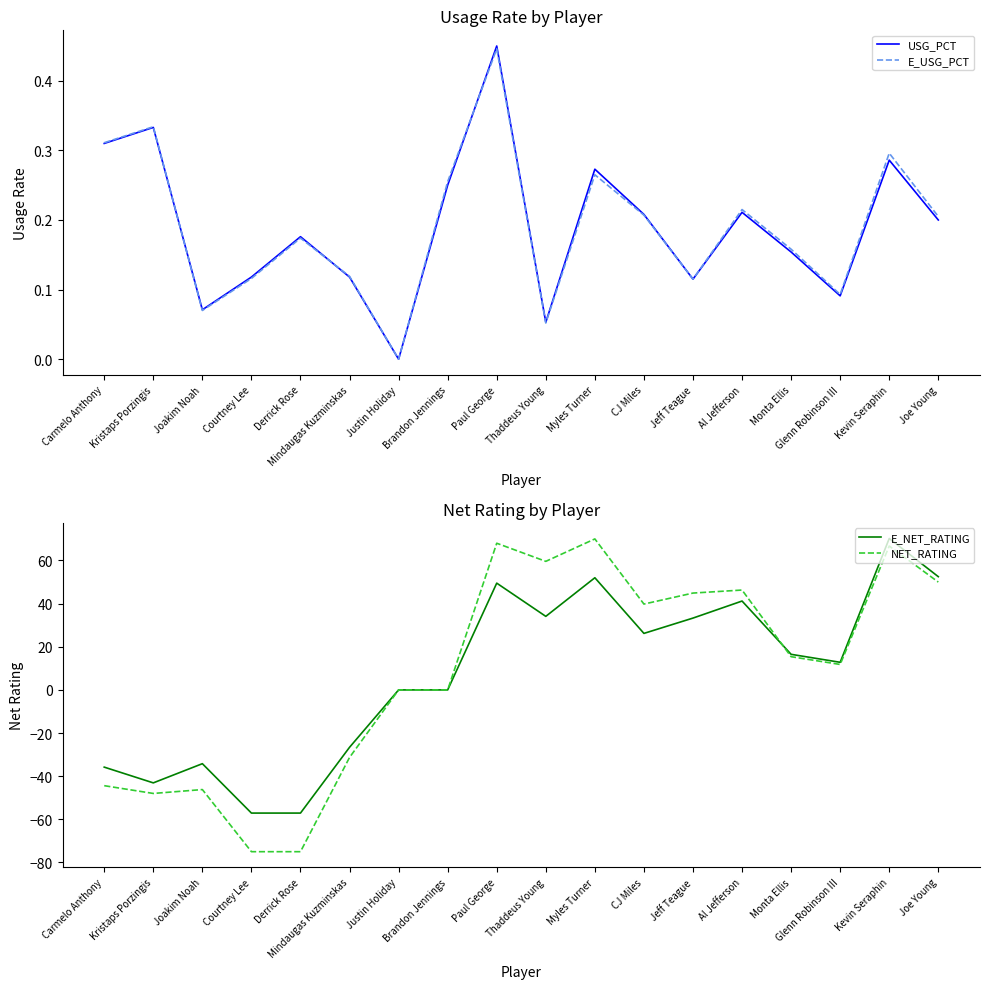

At Courtney Lee, list the series in order from smallest to largest.

NET_RATING, E_NET_RATING, E_USG_PCT, USG_PCT